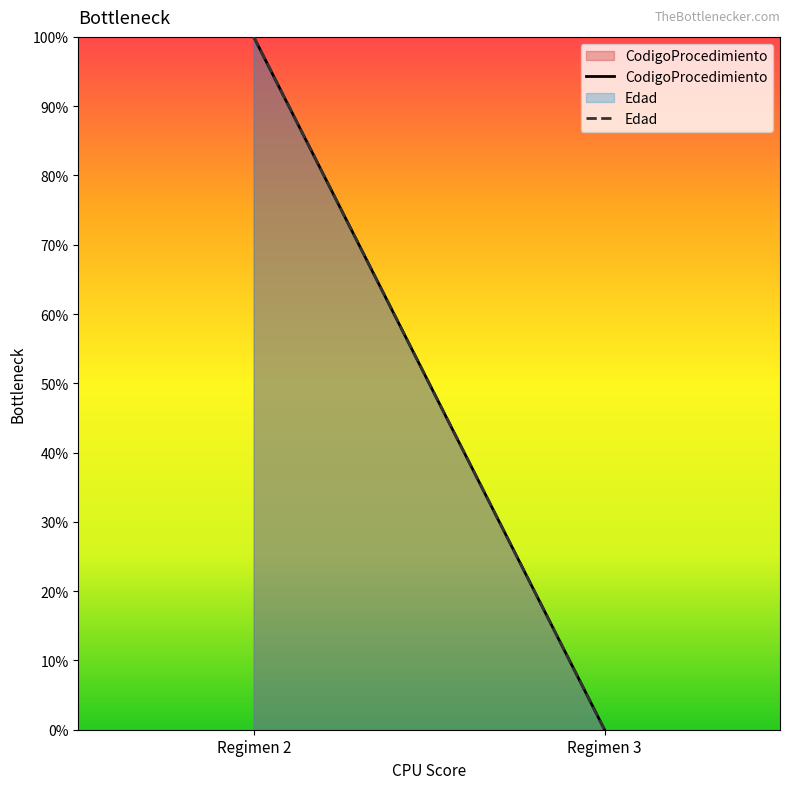

How many values in Edad are above zero?

1